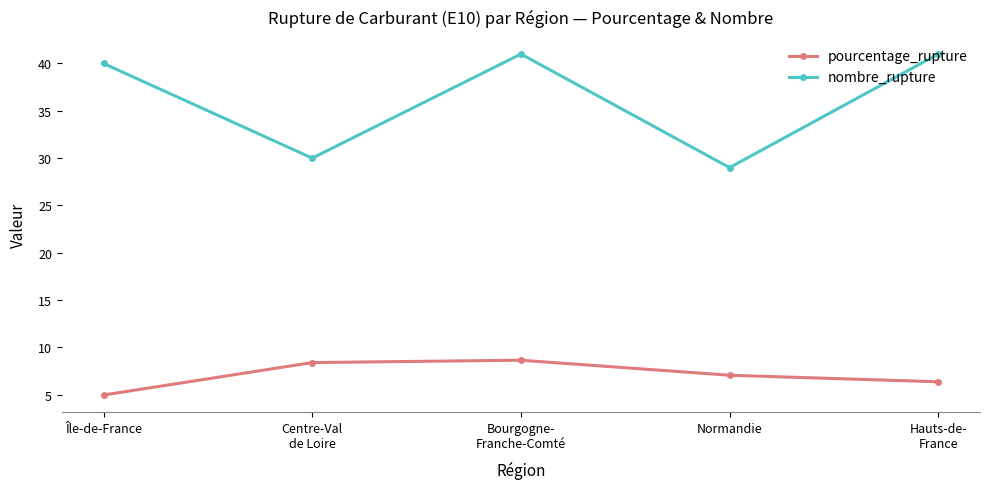

What is the approximate value of nombre_rupture at Île-de-France?

40.0